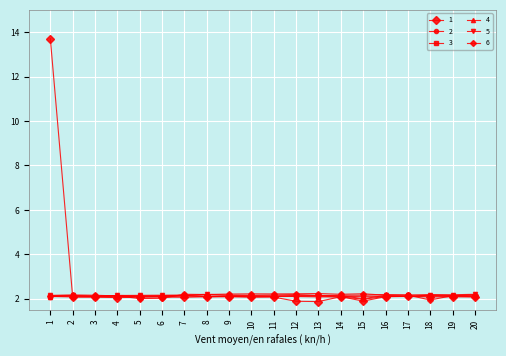

What is the difference between the maximum and second lowest values in the 5 series?

0.1